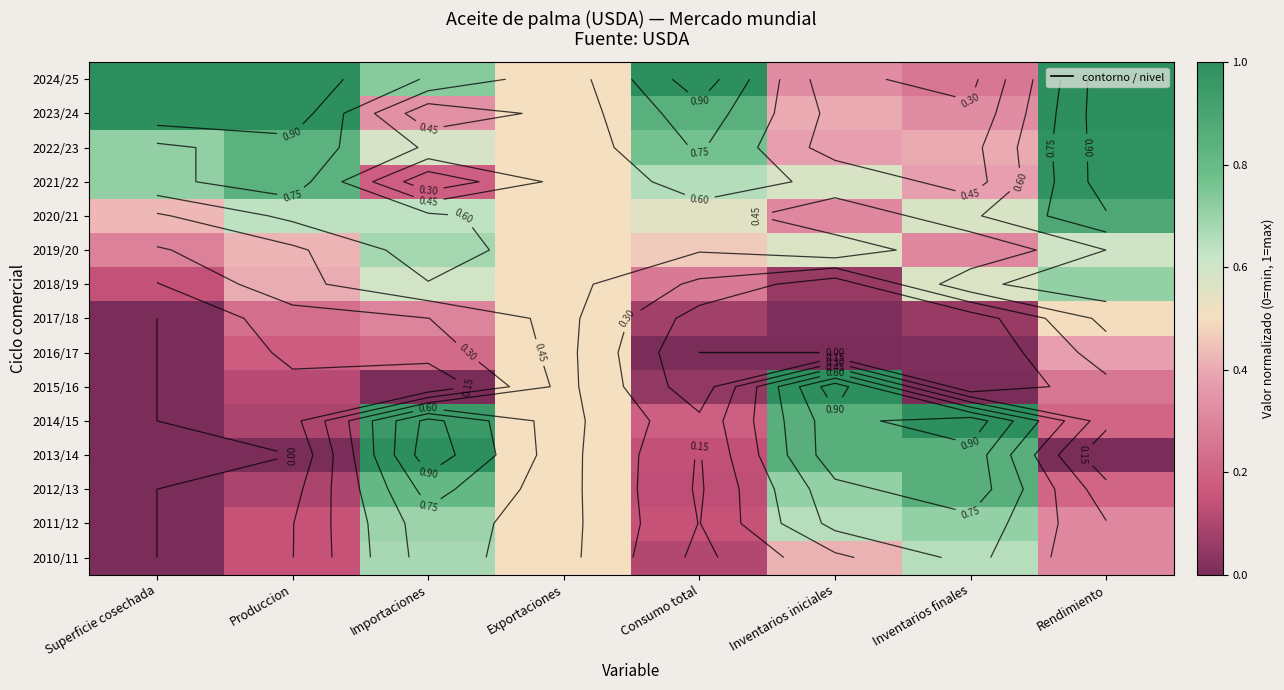

What is the highest value of the 2018/19 series?

0.7